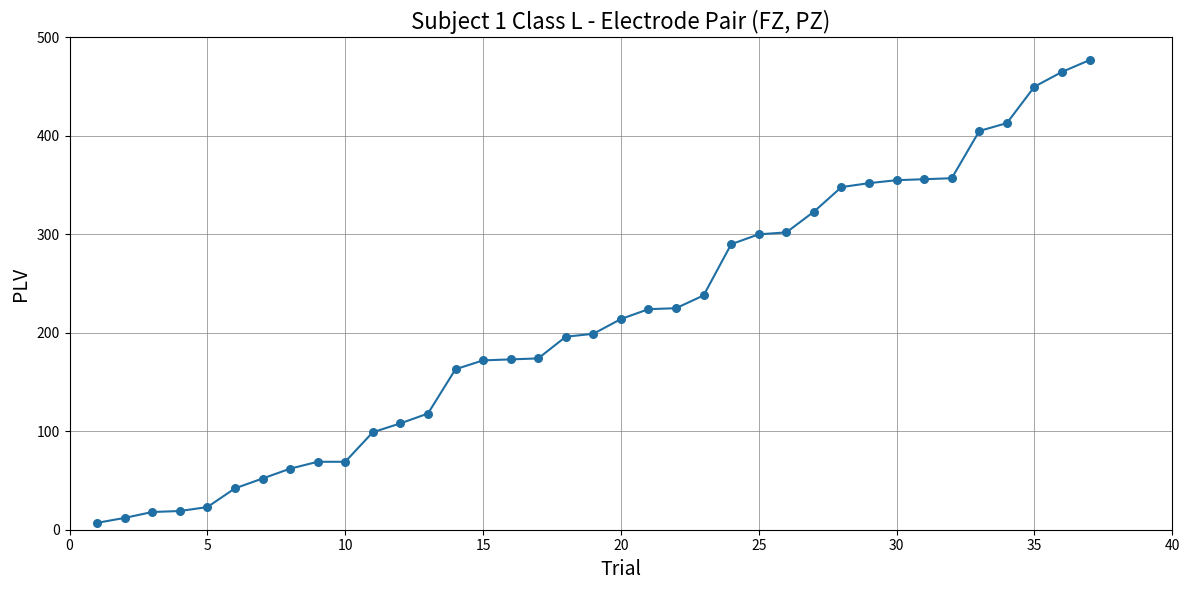

What is the greatest value displayed?

477